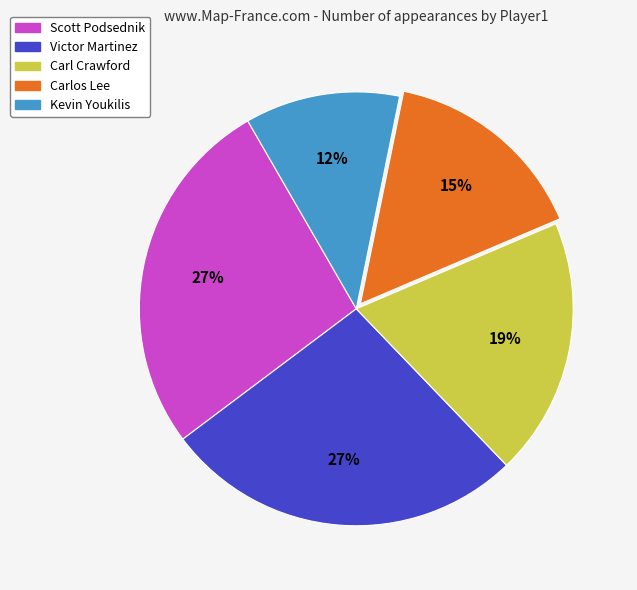

To the nearest percent, what is the average slice percentage?

20%